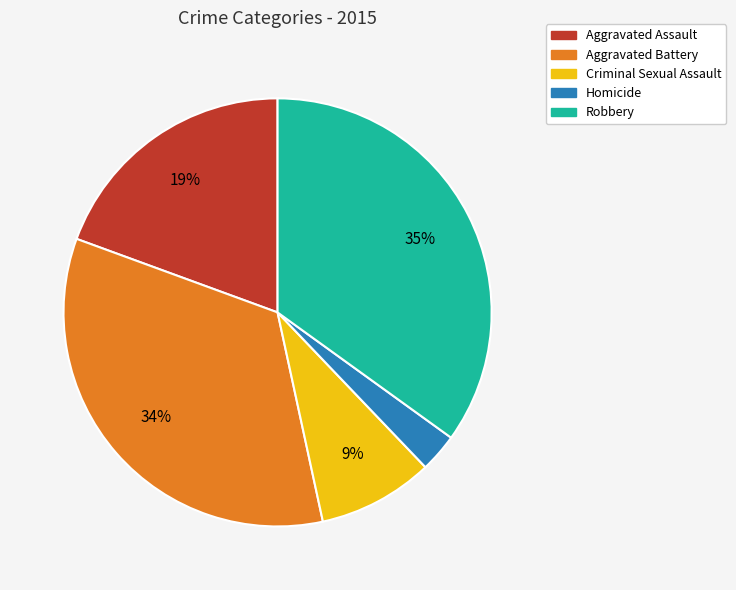

How many slices are in this pie chart?

5